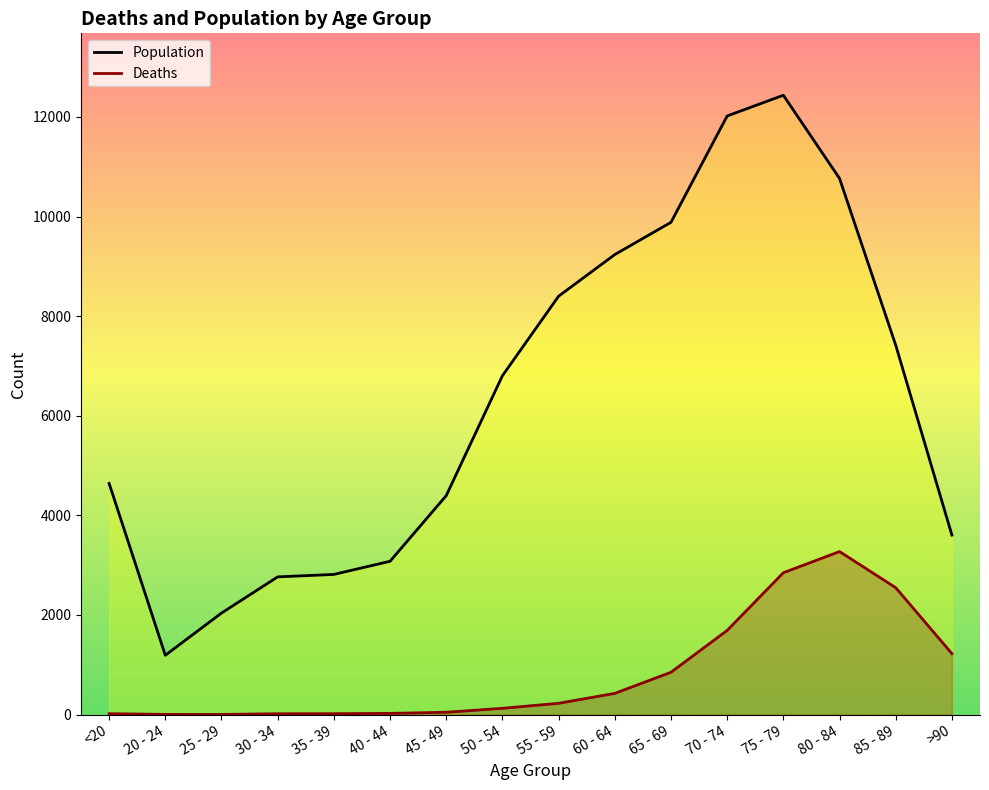

Is the value of Deaths at 25 - 29 greater than the value of Population at 30 - 34?

No